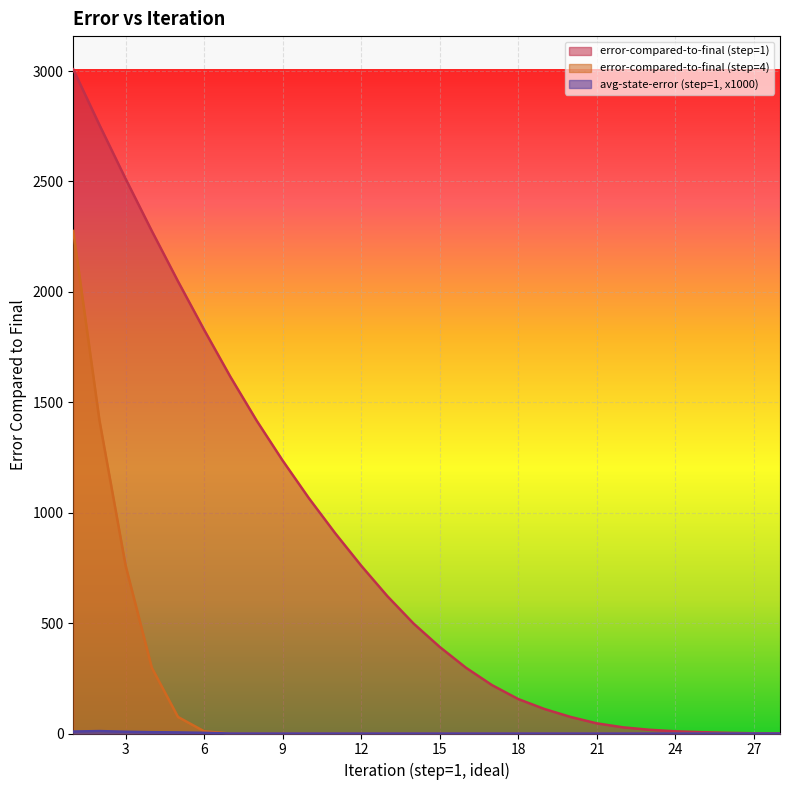

True or false: avg-state-error (step=1, x1000) and error-compared-to-final (step=1) intersect in this chart.

False